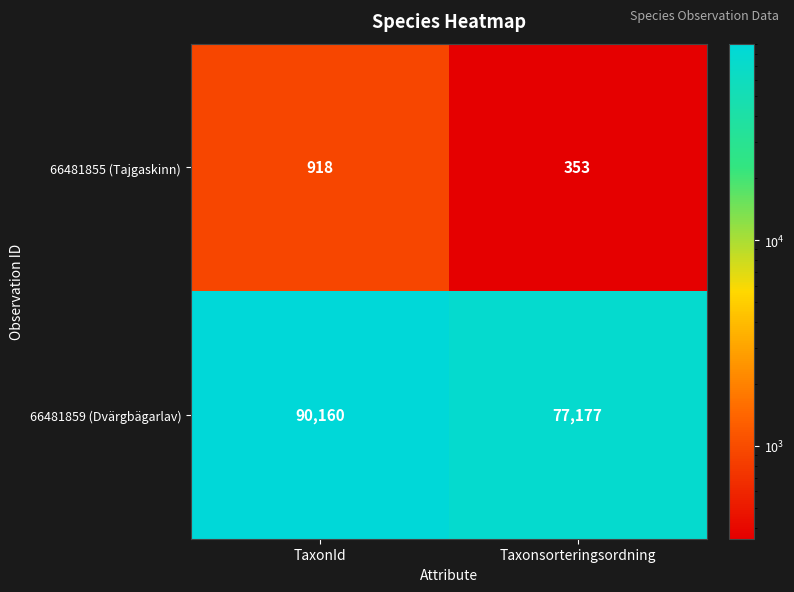

What is the spread (max minus min) of values at TaxonId?

89242